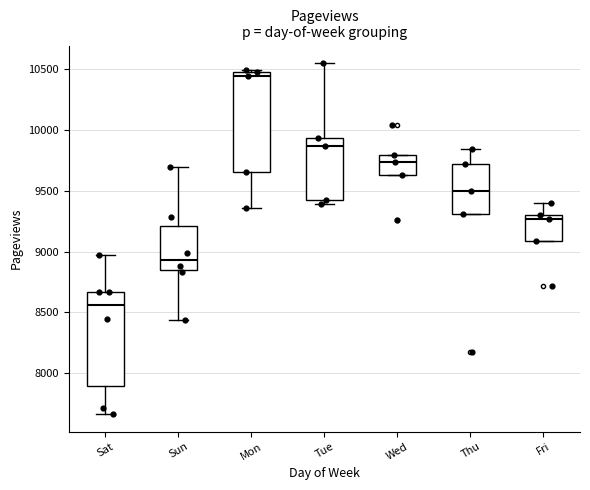

Reading left to right, transcribe this box plot: for each box, give where its median line is, the range the box spans, and where its two whiskers end, as read against the y-axis. The values are not printed on the chart, so give them approximately, as read against the axis.

Sat: median 8550, box 7900 to 8650, whiskers 7650 to 8950
Sun: median 8950, box 8850 to 9200, whiskers 8450 to 9700
Mon: median 10450, box 9650 to 10500, whiskers 9350 to 10500 (just above the box's upper edge)
Tue: median 9850, box 9450 to 9950, whiskers 9400 to 10550
Wed: median 9750, box 9650 to 9800, whiskers 9650 to 9800
Thu: median 9500, box 9300 to 9700, whiskers 9300 to 9850
Fri: median 9250, box 9100 to 9300, whiskers 9100 to 9400